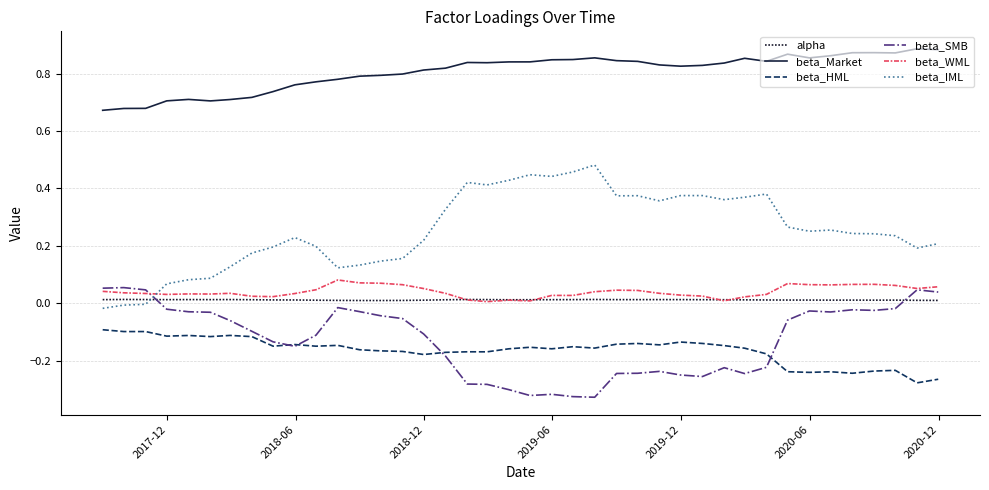

Which series has the largest range (max minus min)?

beta_IML